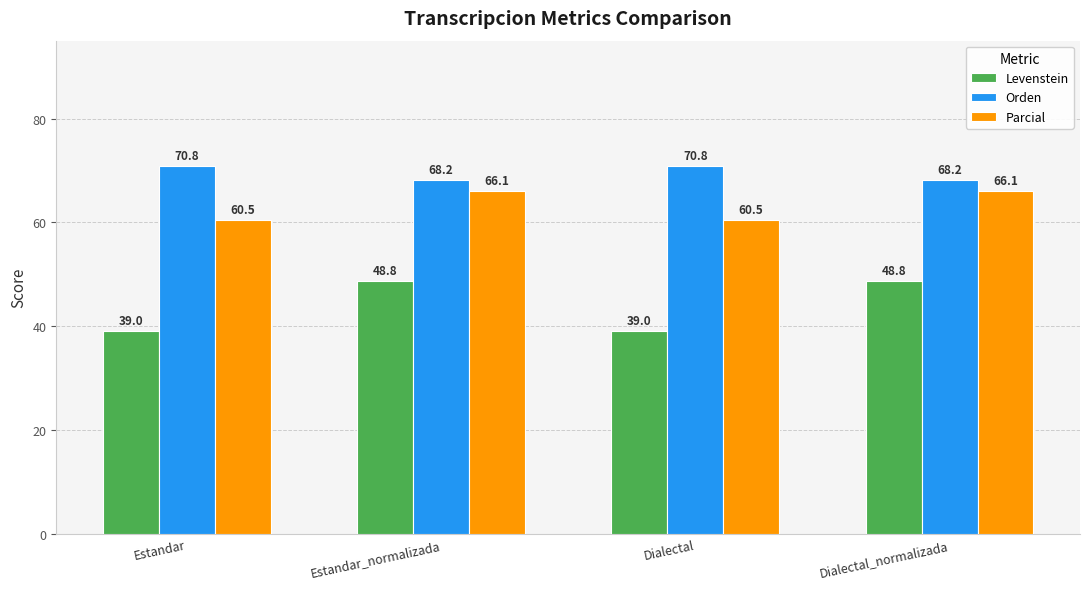

Count the number of data series in this chart.

3